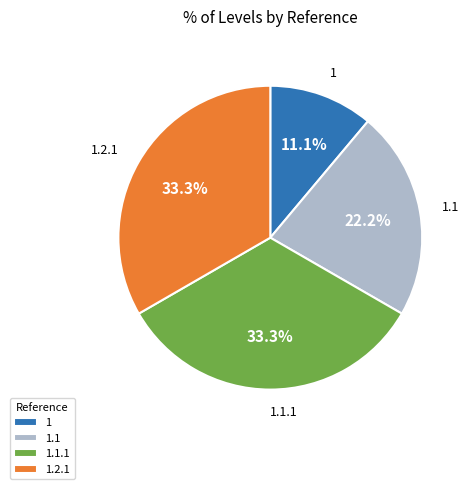

Which has a higher value, 1.1 or 1.1.1?

1.1.1